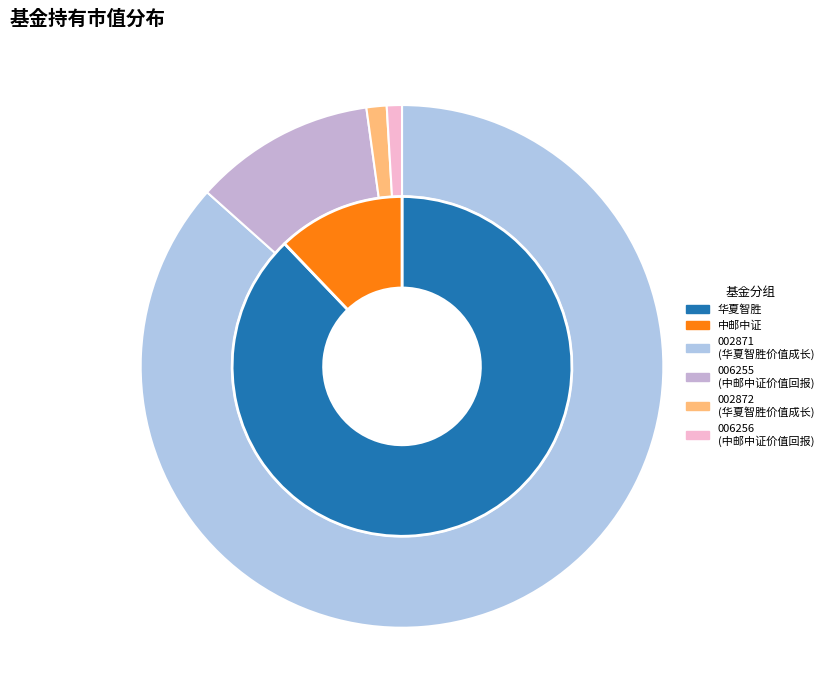

What is the majority slice?

华夏智胜价值成长股票A